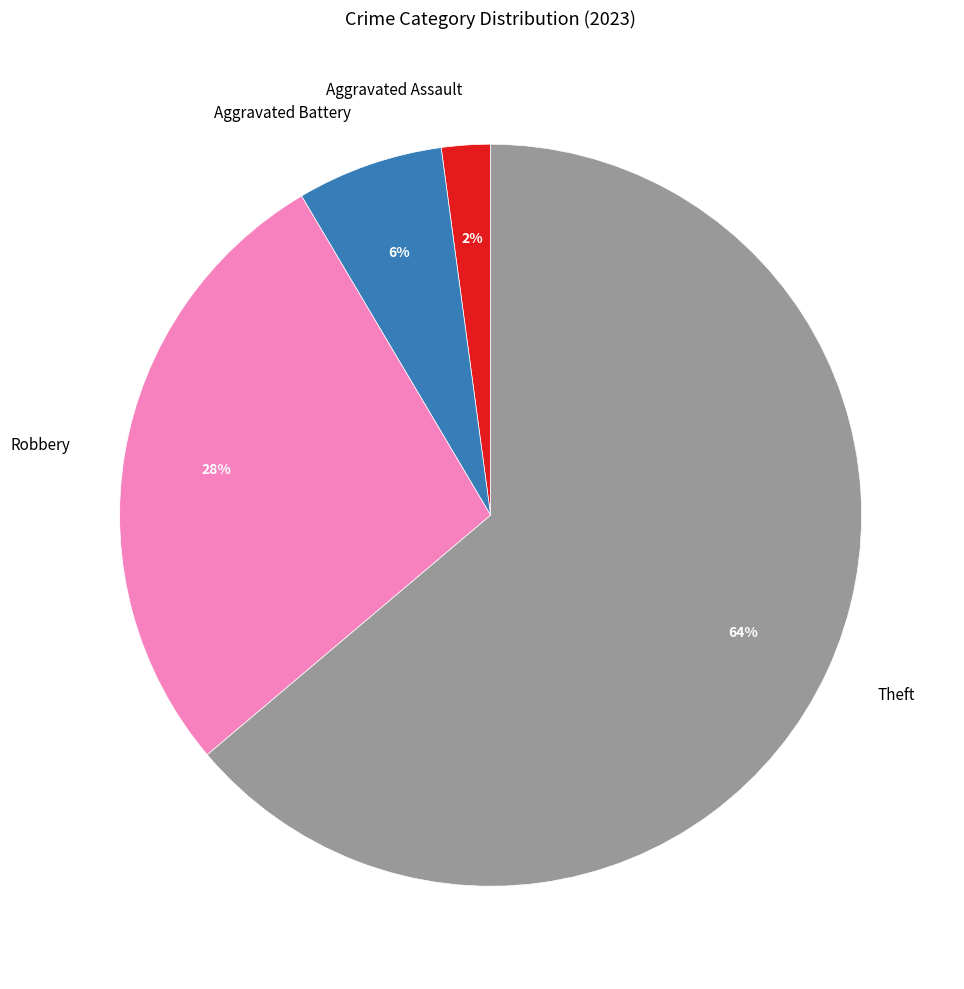

Which has a higher value, Robbery or Aggravated Assault?

Robbery